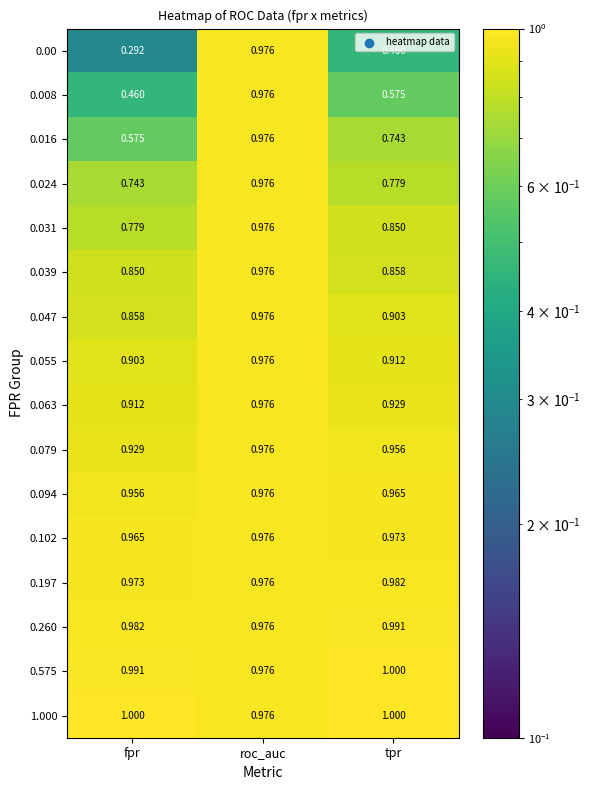

Where is 0.260 nearest to the value 0?

roc_auc